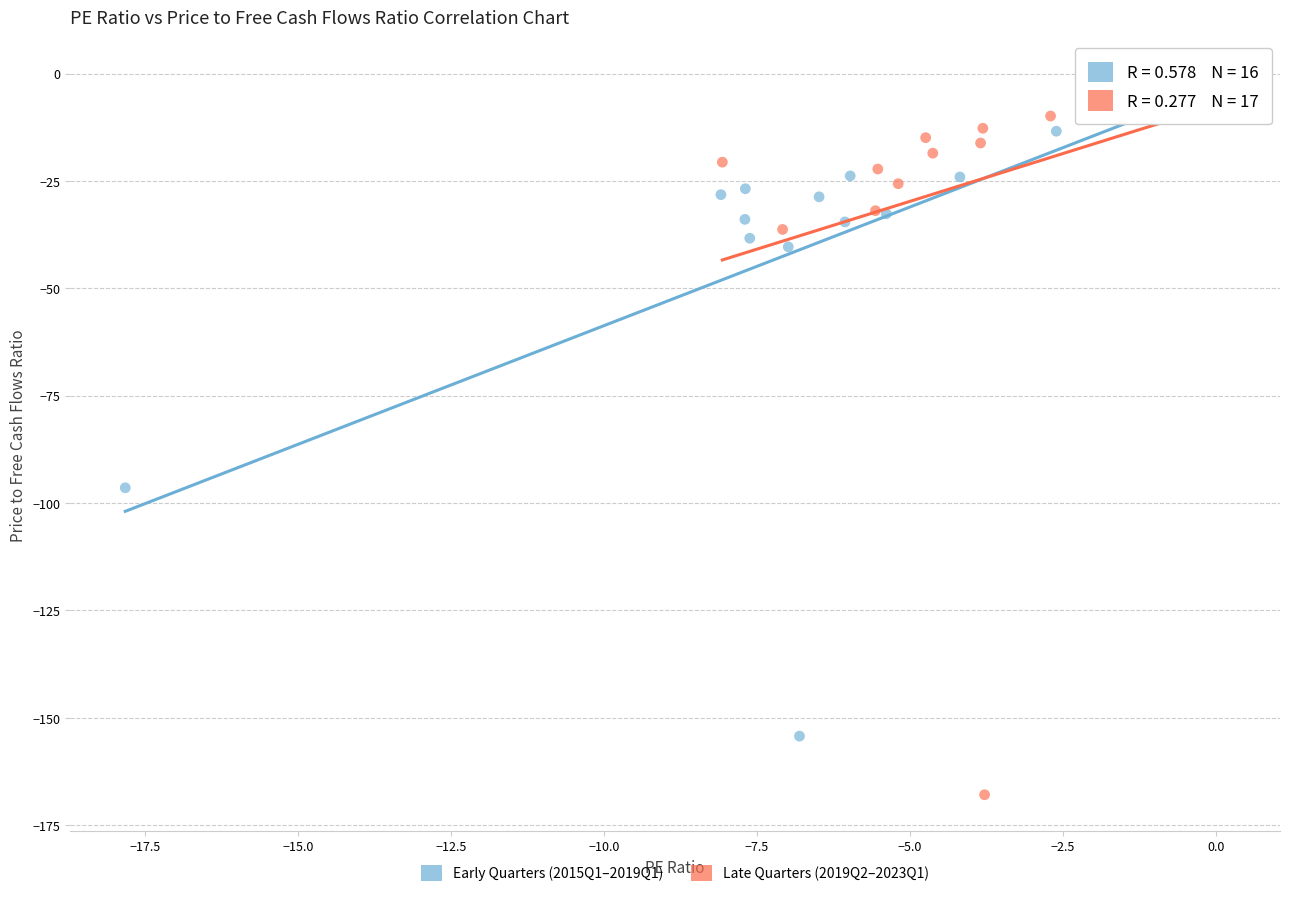

Which series reaches the maximum Y coordinate?

Late Quarters (2019Q2–2023Q1)